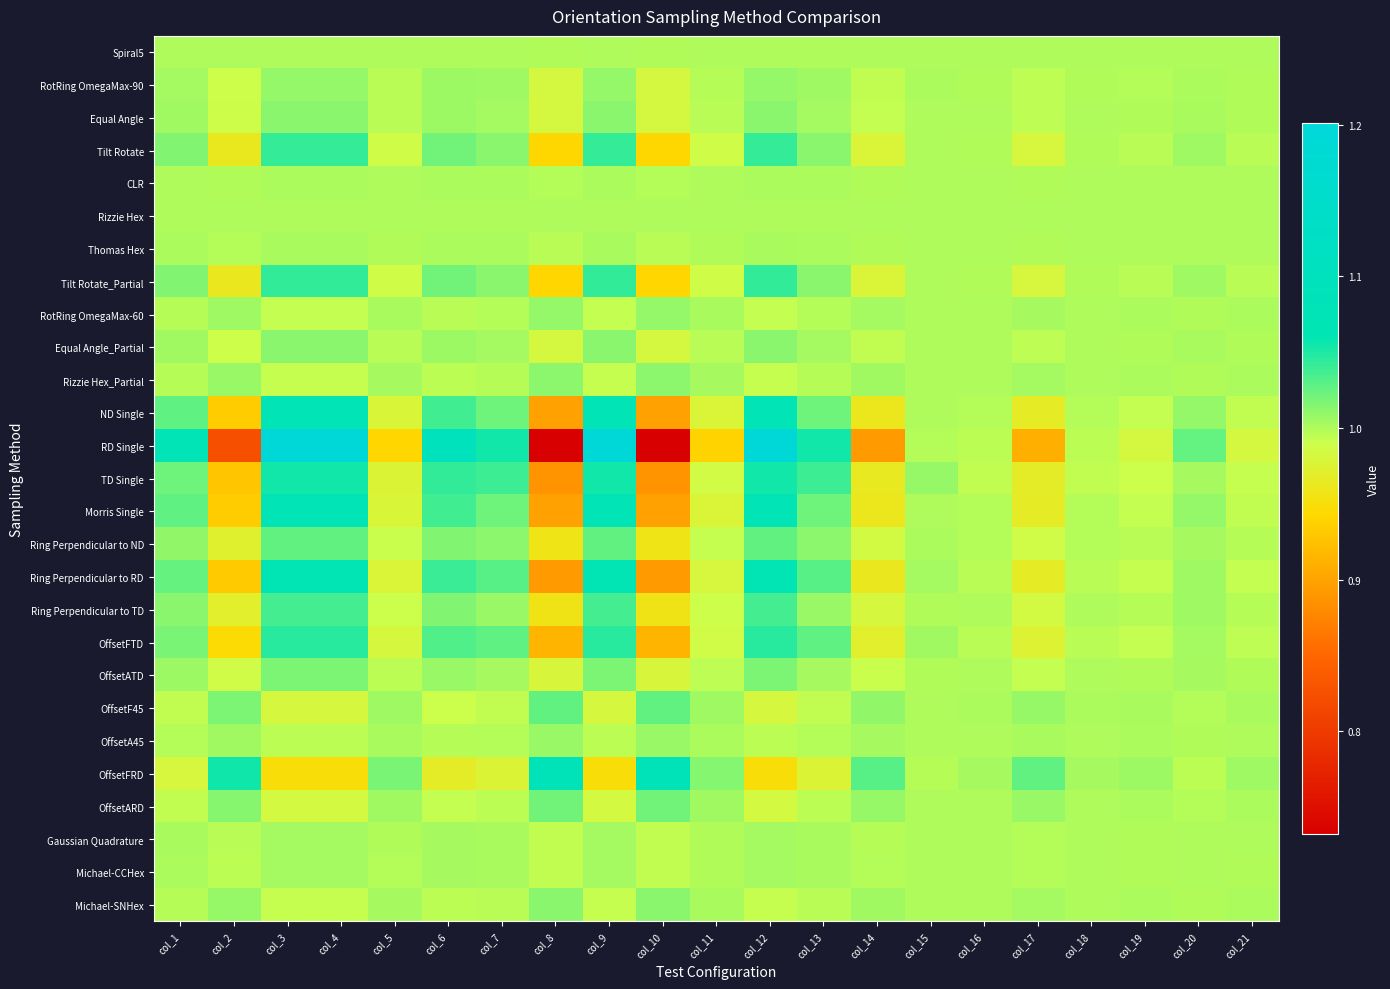

What is the greatest value displayed?

1.2